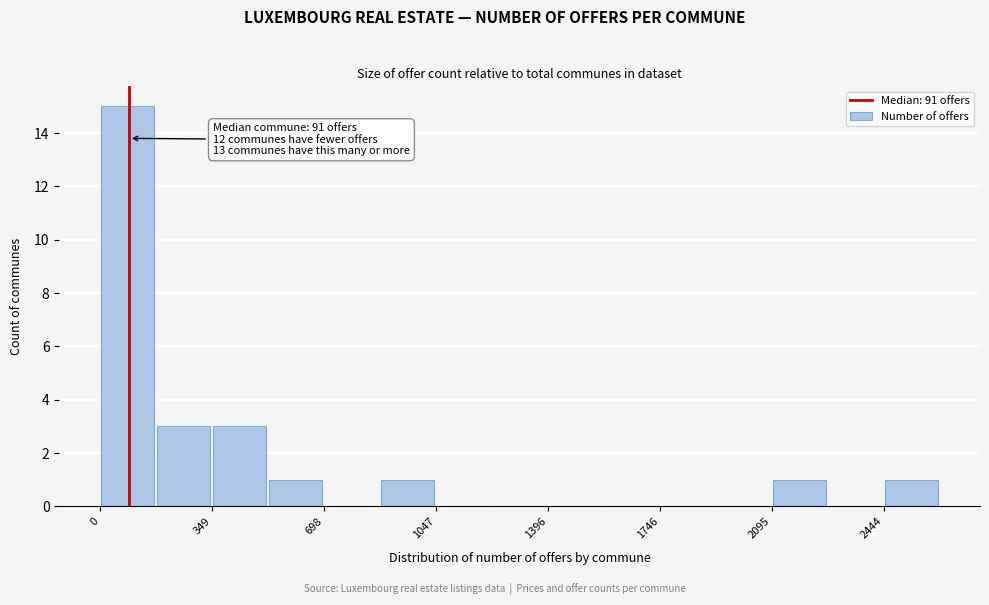

Around what value on the x-axis is the tallest bar? Give the approximate position of its centre, as read against the axis.

100